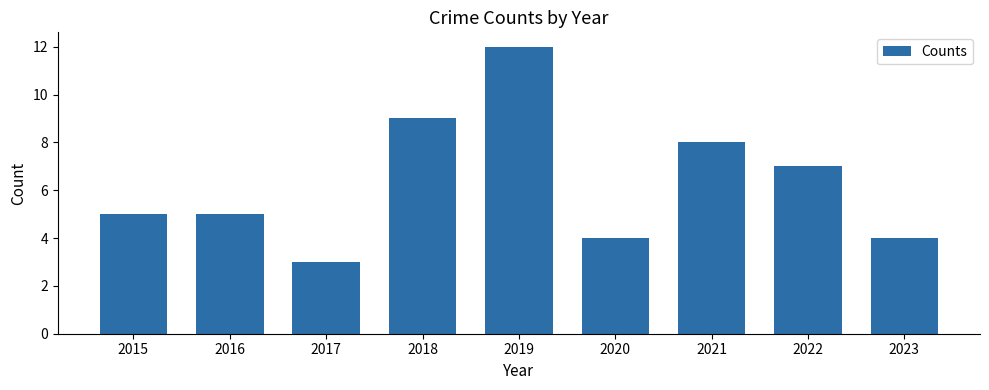

Read the value at 2015.

5